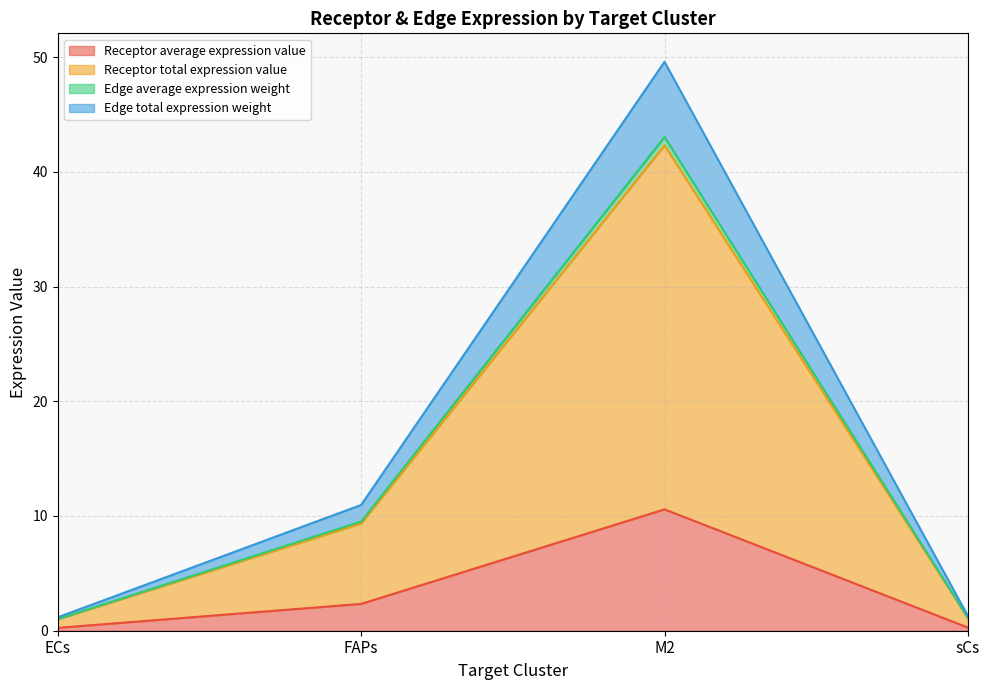

What is the total value across all series at FAPs?

11.0